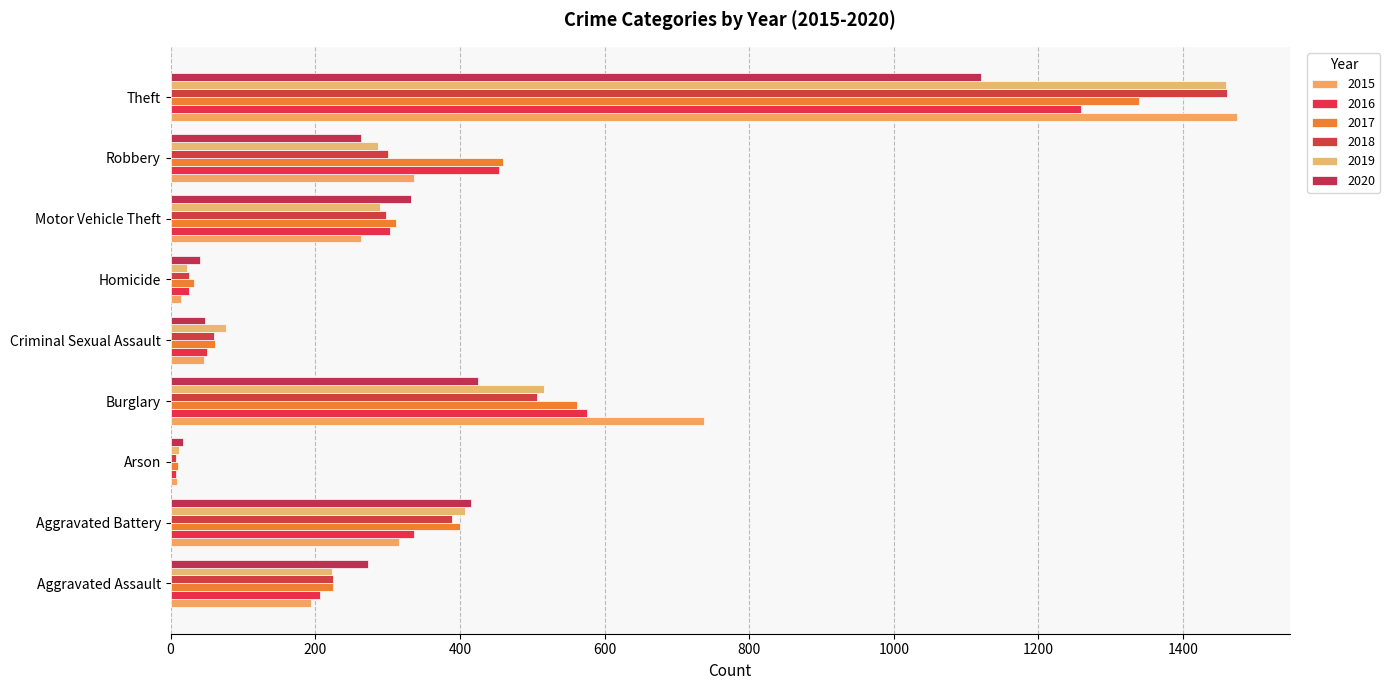

At which label does 2019 first exceed 287?

Aggravated Battery